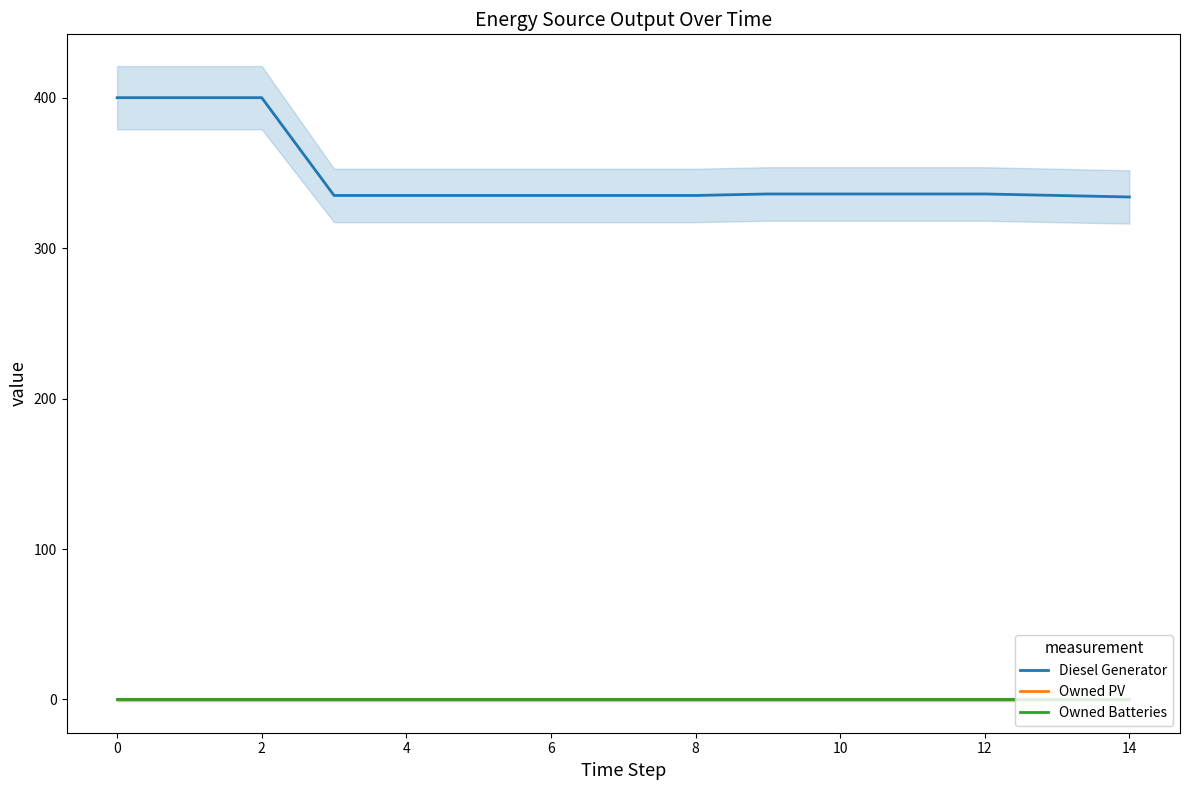

How many distinct data groups are displayed?

3